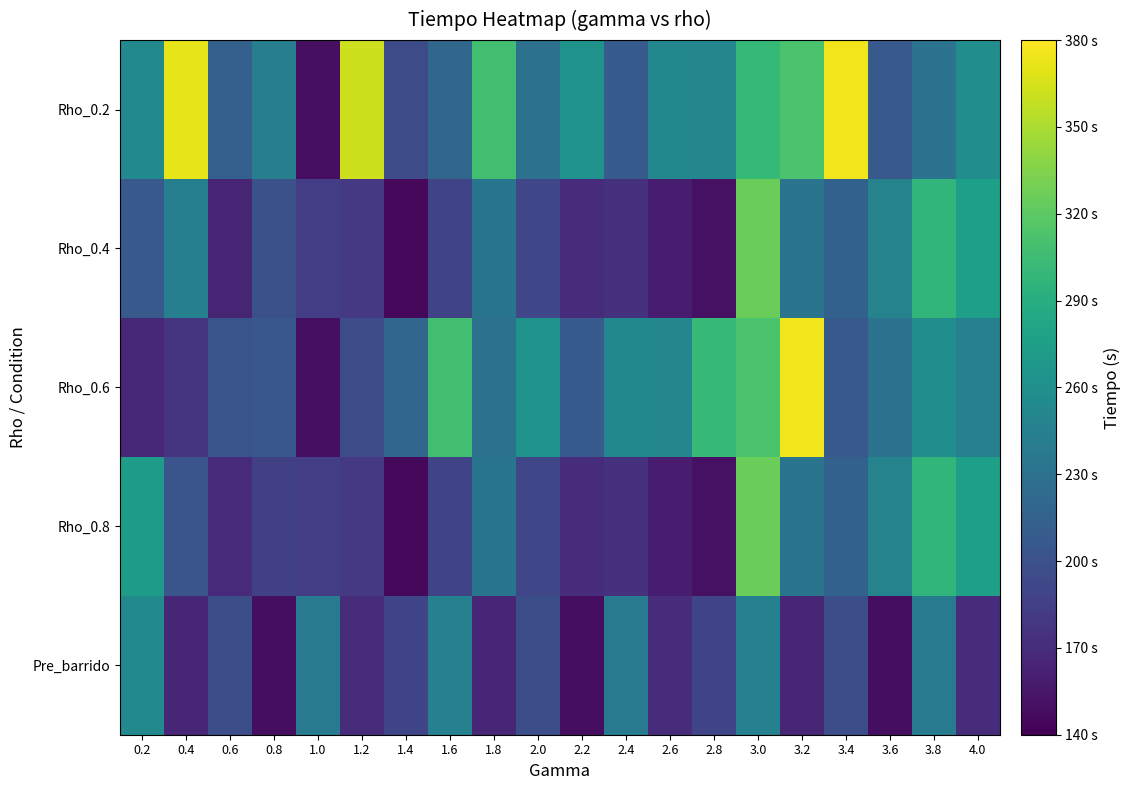

Rank the series at 1.8 from highest to lowest value.

Rho_0.2, Rho_0.4, Rho_0.8, Rho_0.6, Pre_barrido